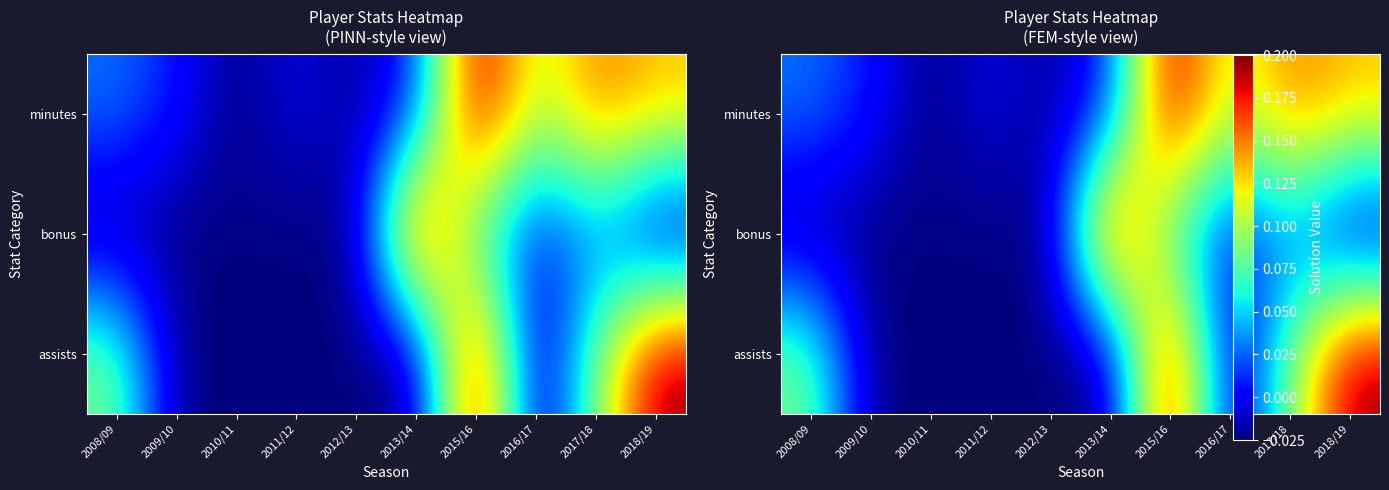

At which category is the sum across all series the highest?

2015/16